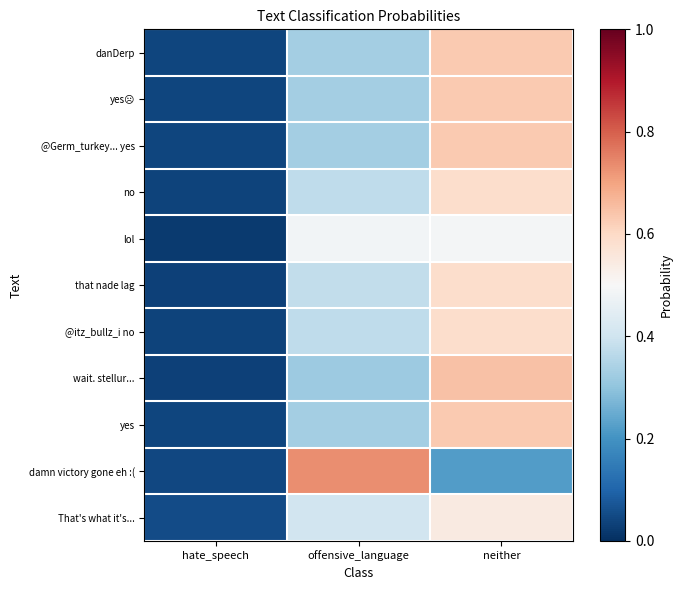

Which series changed the most between hate_speech and neither?

wait. stellur...